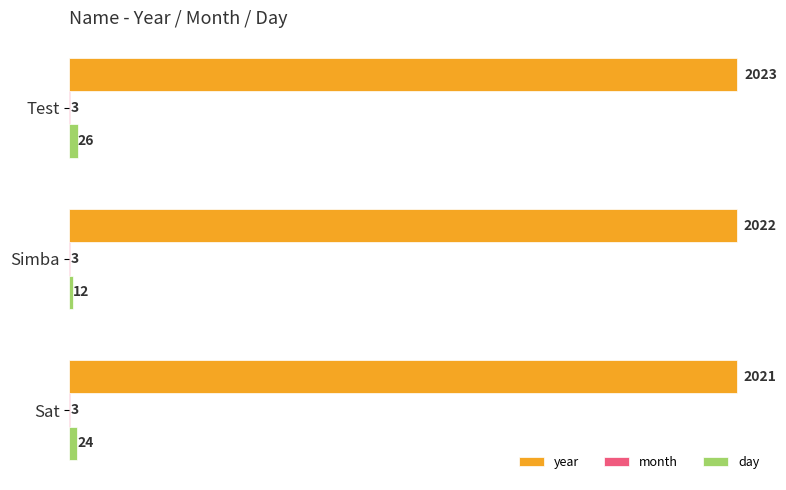

Which category has the highest value in the day series?

Test